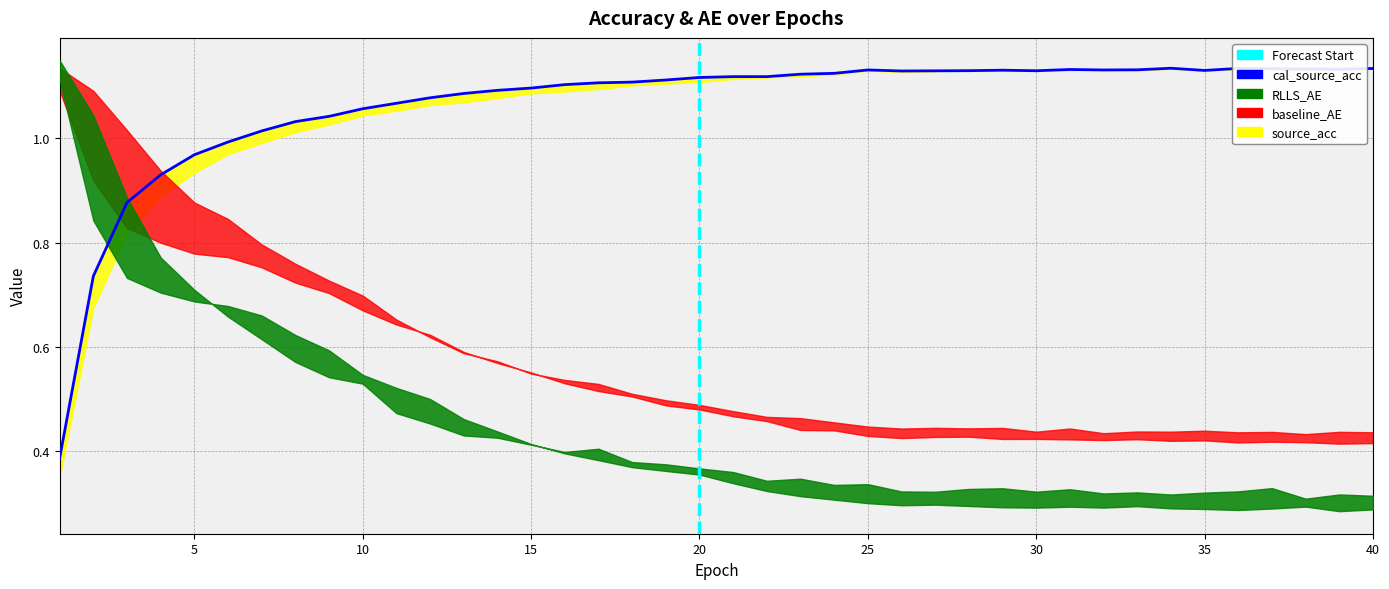

How many lines are shown in the chart?

1